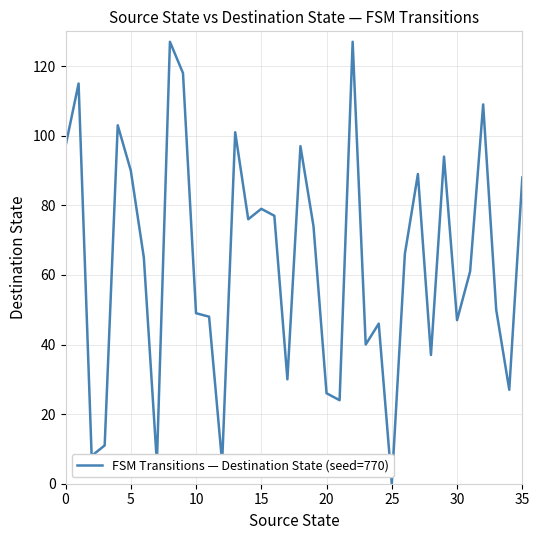

What is the difference between the maximum and minimum values?

127